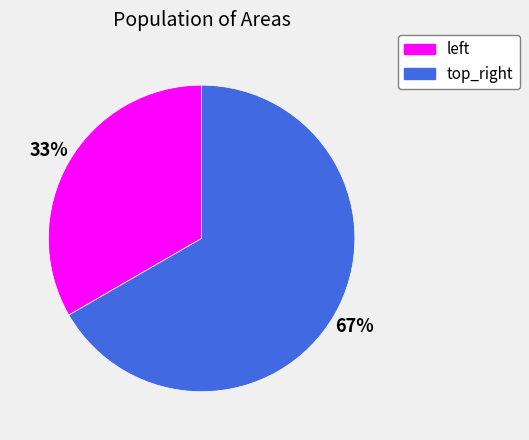

Rank the categories by value from lowest to highest.

left, top_right